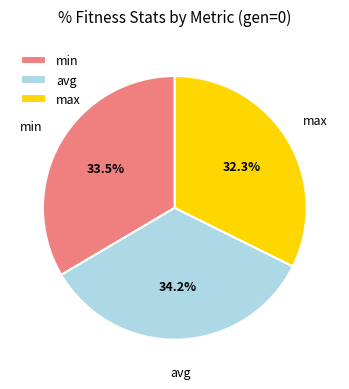

Rank the categories by value from highest to lowest.

avg, min, max